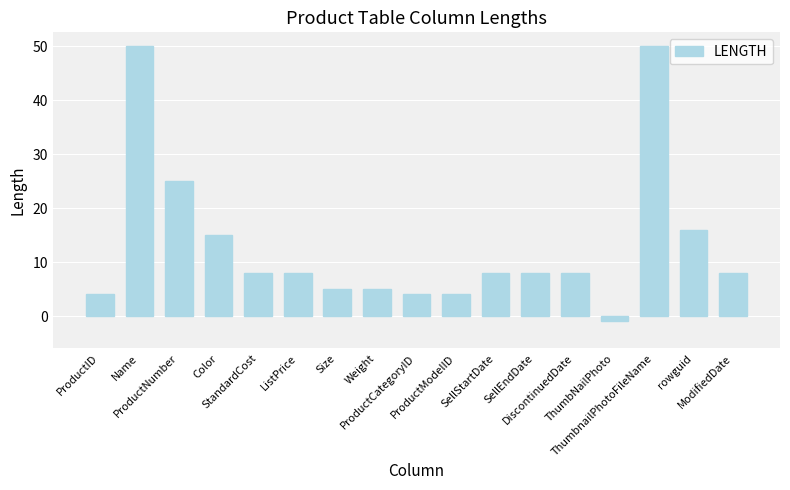

What is the difference between the maximum and second lowest values?

46